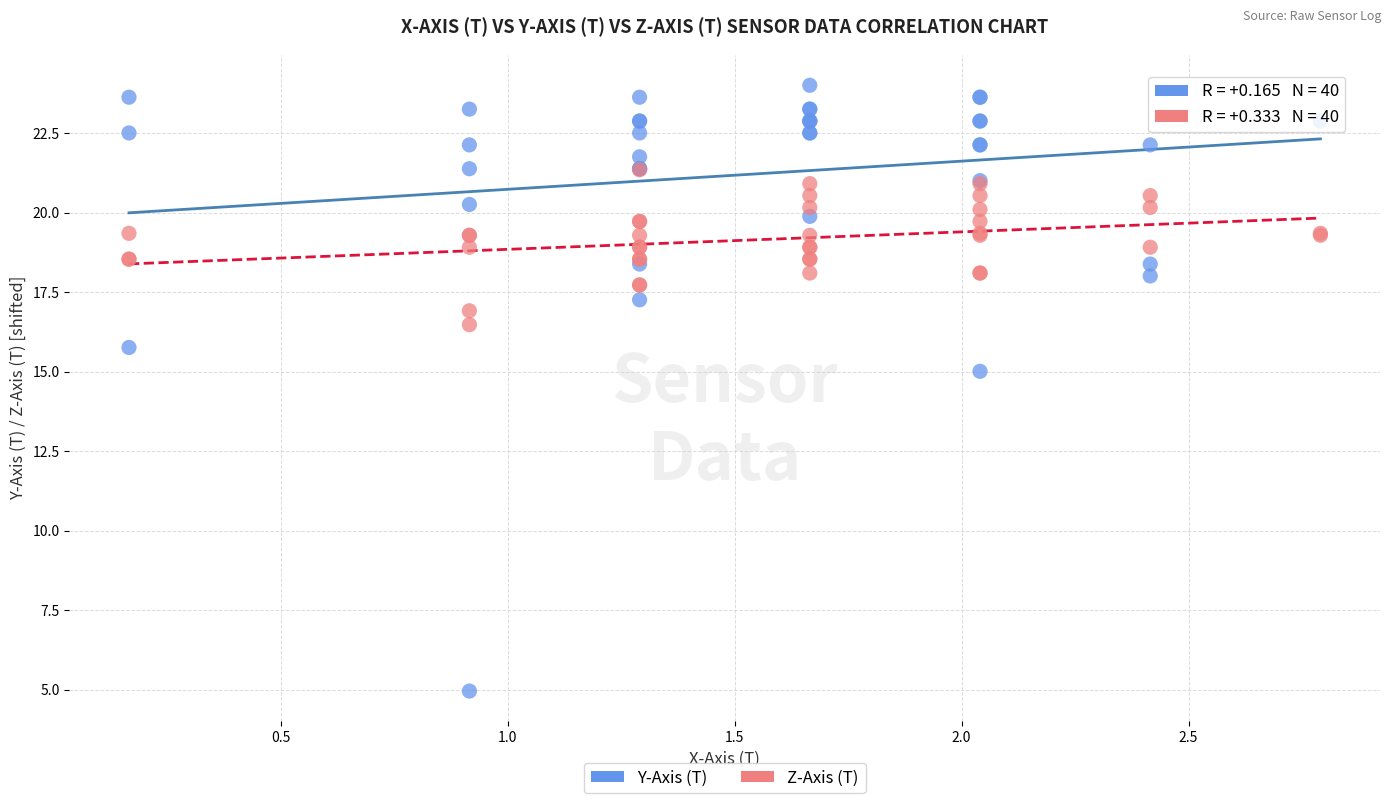

Across all series, what Y value is closest to 14?

15.0